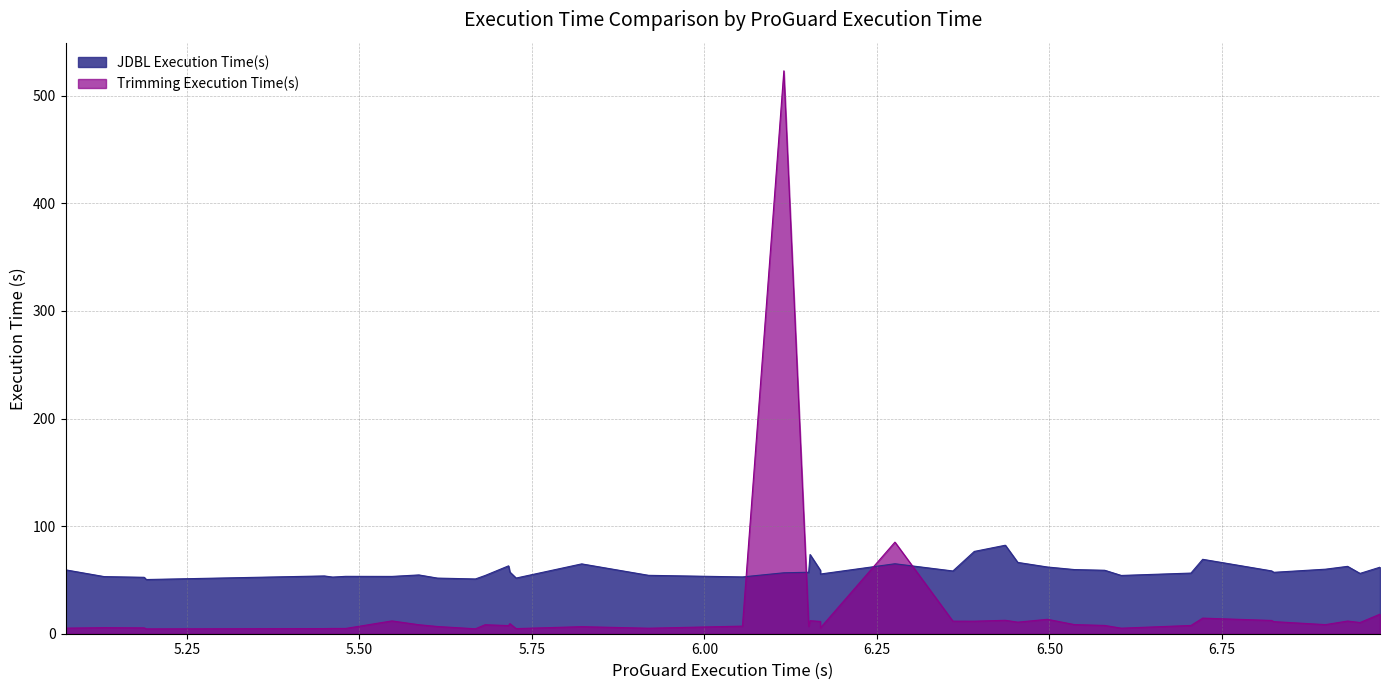

Reading left to right, transcribe all the data shown in this chart.

JDBL Execution Time(s): 5.074=59.4	5.13=53.1	5.188=52.4	5.191=50.4	5.449=53.7	5.461=52.7	5.48=53.3	5.547=53.3	5.586=54.6	5.613=51.7	5.668=50.9	5.682=54.1	5.716=63.1	5.718=57.3	5.727=51.7	5.822=64.9	5.919=54.3	6.055=52.8	6.115=56.6	6.151=57.1	6.153=73.6	6.168=58.9	6.168=55.5	6.276=65.0	6.36=58.3	6.391=76.5	6.436=82.3	6.454=66.3	6.497=62.0	6.536=59.6	6.58=59.0	6.604=54.2	6.705=56.4	6.722=69.2	6.822=58.4	6.825=57.1	6.9=60.0	6.932=62.6	6.95=56.1	6.979=61.8
Trimming Execution Time(s): 5.074=5.2	5.13=5.6	5.188=5.4	5.191=4.5	5.449=4.8	5.461=4.9	5.48=4.9	5.547=11.9	5.586=8.4	5.613=6.7	5.668=4.6	5.682=8.4	5.716=7.6	5.718=9.3	5.727=4.8	5.822=6.6	5.919=5.1	6.055=7.1	6.115=523.2	6.151=6.9	6.153=12.1	6.168=11.4	6.168=5.5	6.276=85.1	6.36=11.7	6.391=11.6	6.436=12.5	6.454=10.8	6.497=13.4	6.536=8.5	6.58=7.7	6.604=5.2	6.705=7.7	6.722=14.5	6.822=12.3	6.825=11.2	6.9=8.5	6.932=11.8	6.95=10.4	6.979=18.2